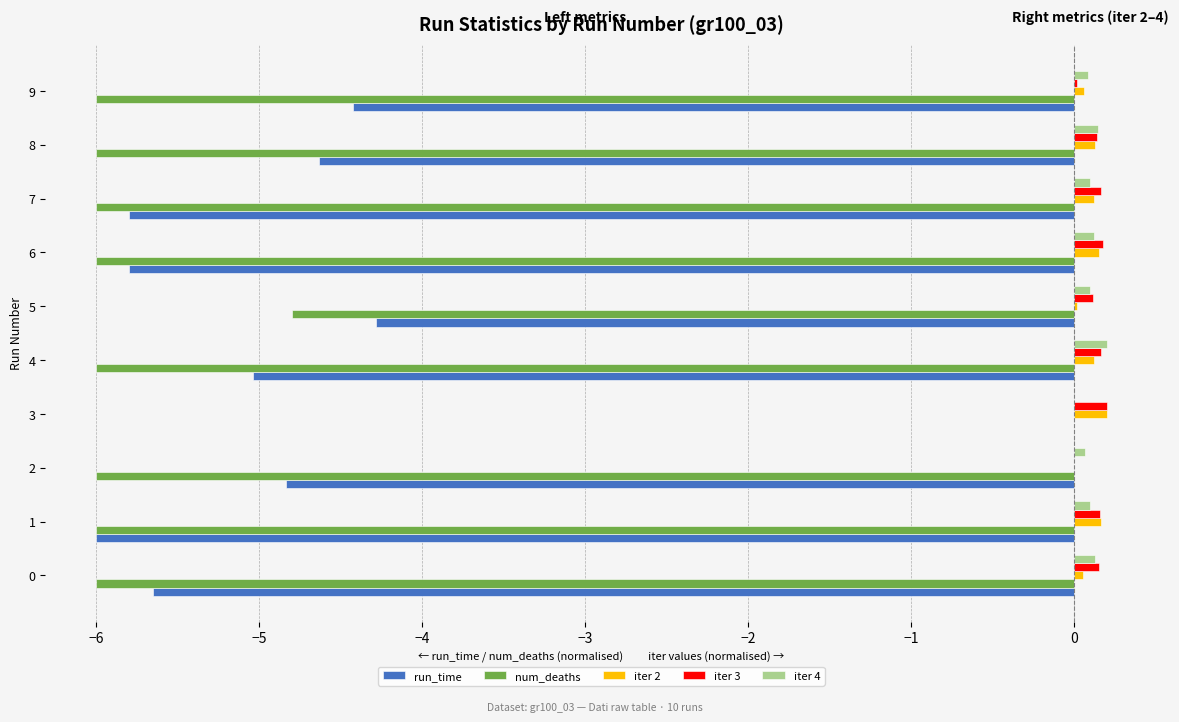

What is the total value across all series at 3?

0.4